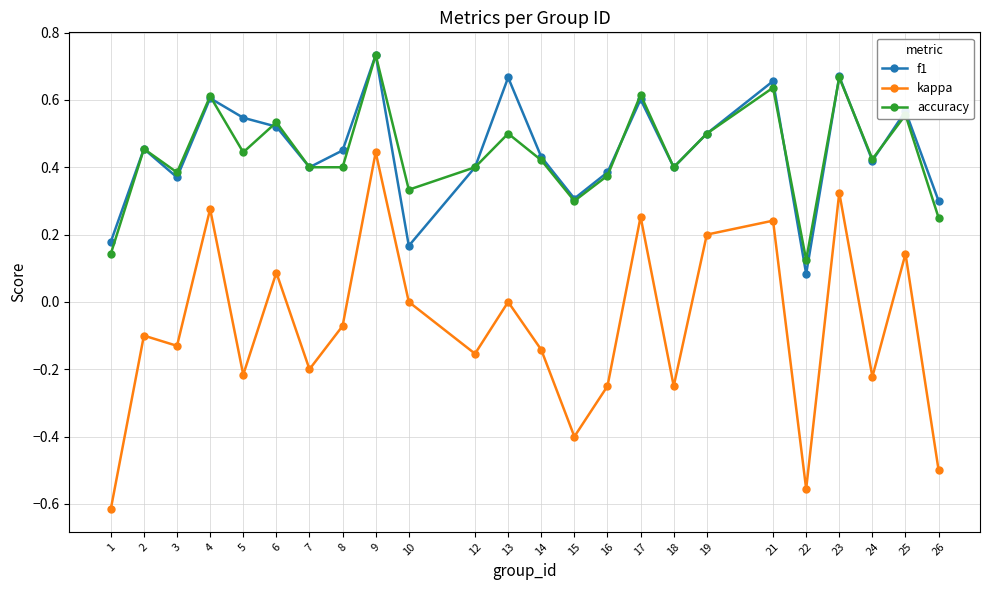

How many interior local peaks does the accuracy series have?

9